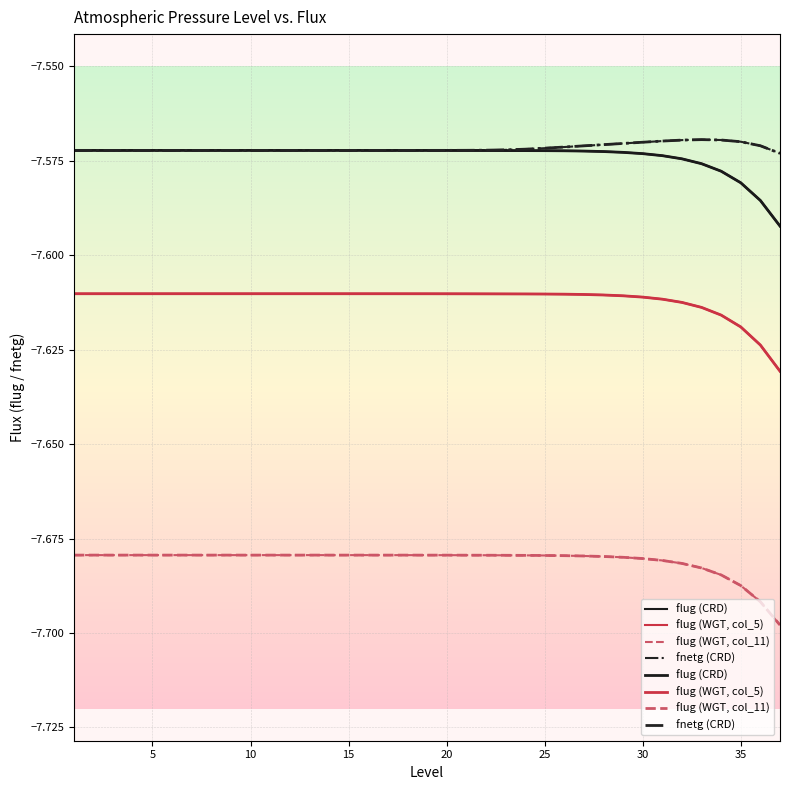

True or false: fnetg (CRD) and flug (WGT, col_5) intersect in this chart.

False